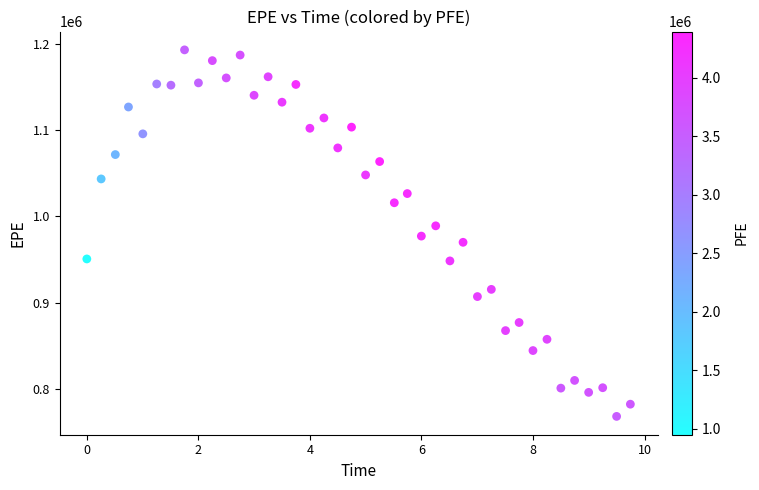

What is the range of Y values (max minus min)?

425151.5